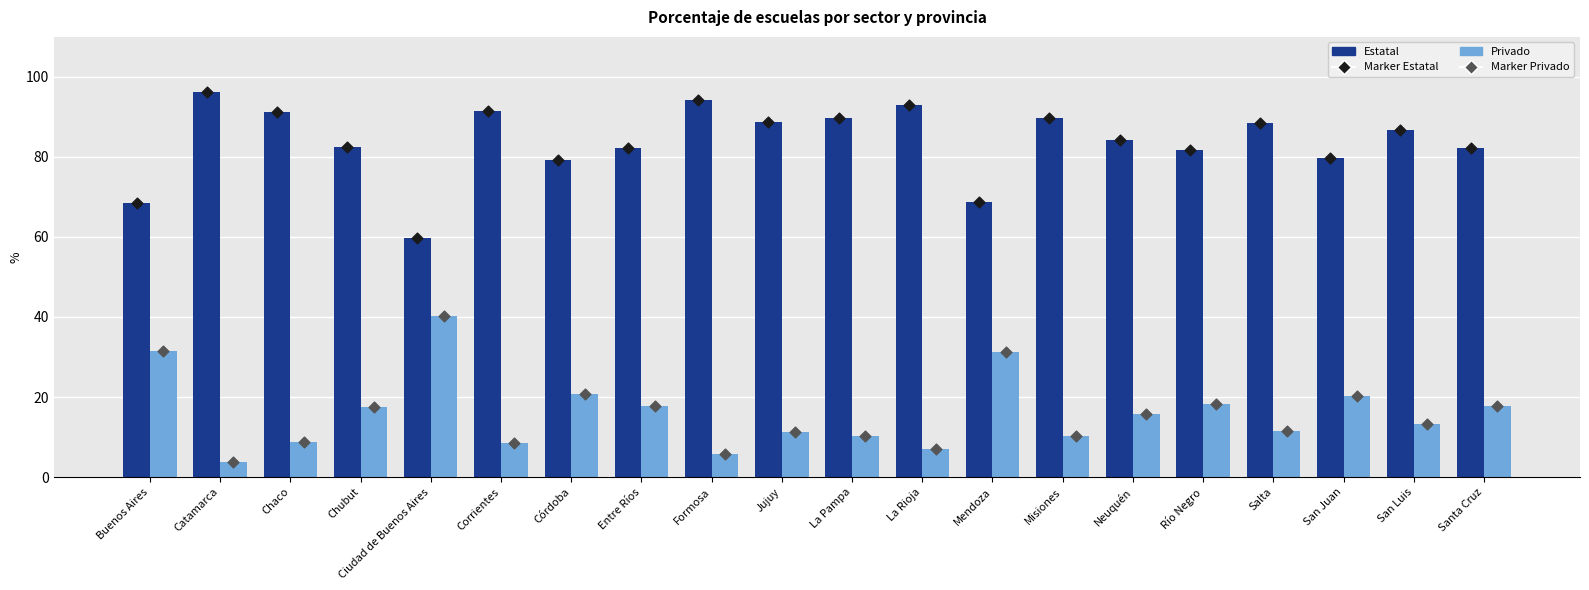

At which category is the sum across all series the highest?

Buenos Aires